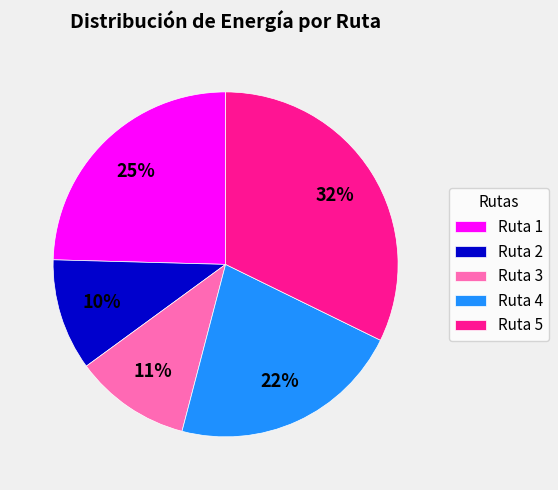

Approximately how many times larger is the value at Ruta 3 compared to Ruta 4?

0.5